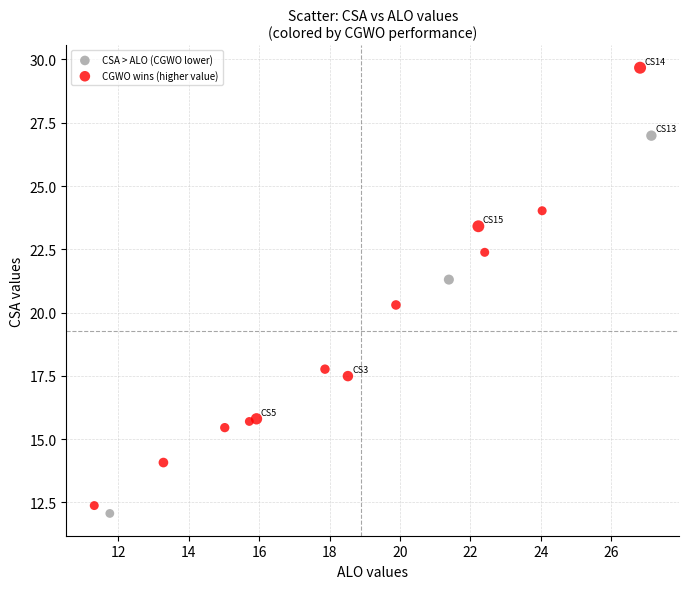

Which series has the widest spread of Y values?

CGWO wins (higher value)